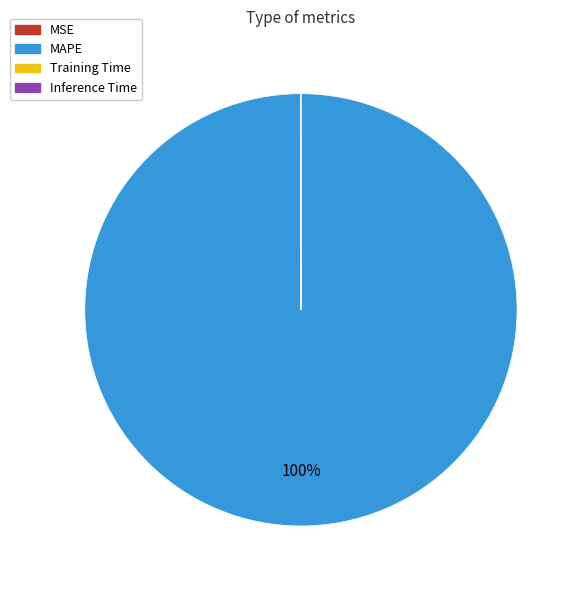

Is there a majority slice in this chart?

Yes